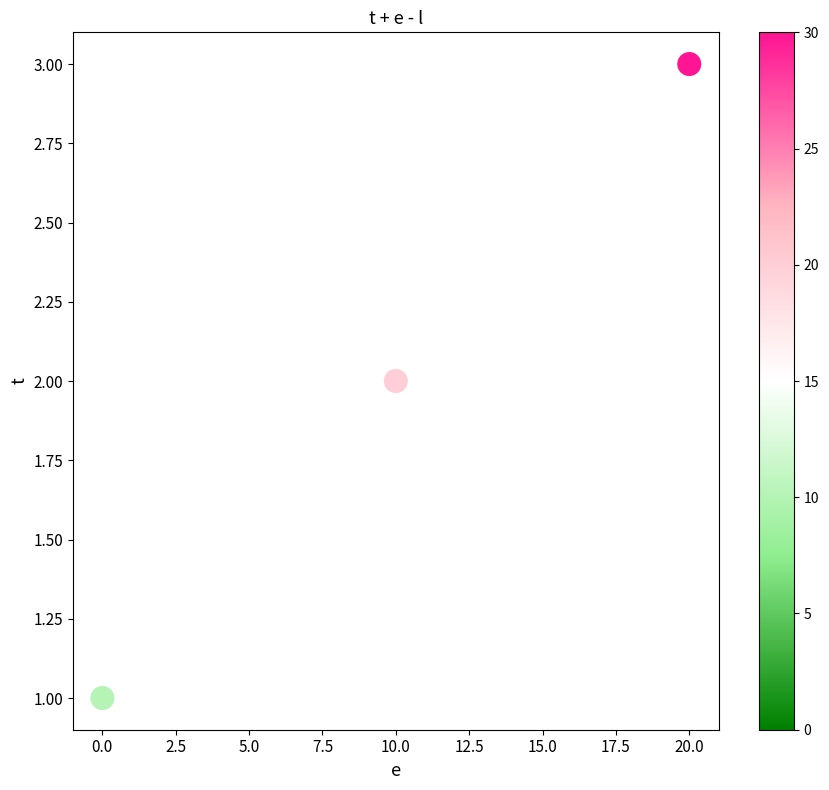

What is the average X value?

10